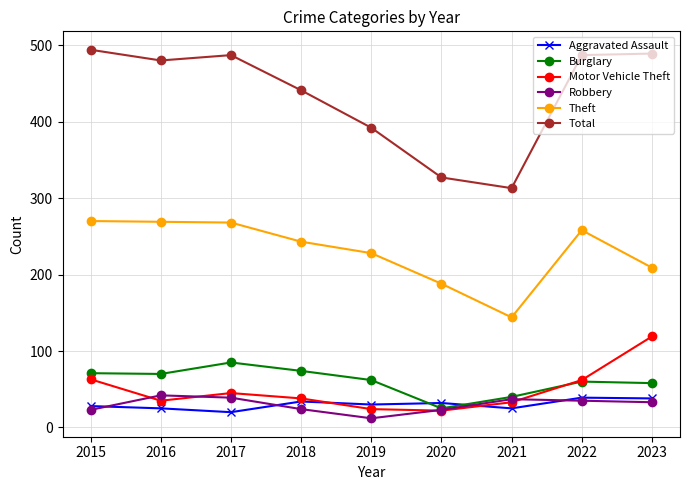

The Total series shows 768 at 2017. True or false?

False